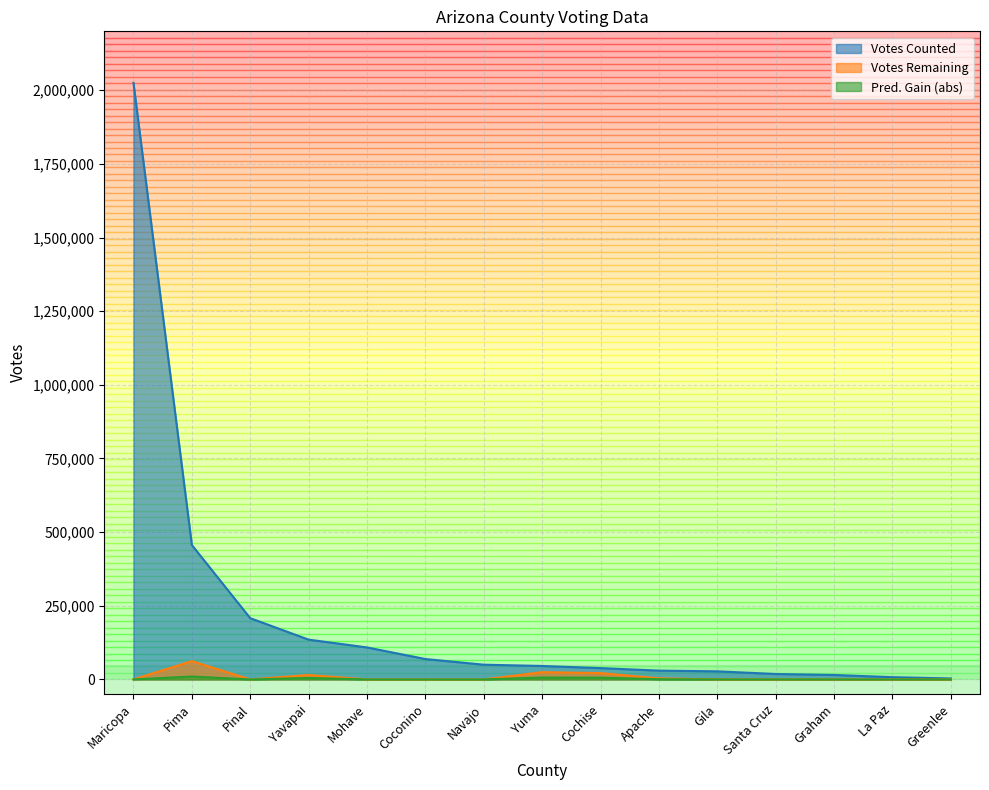

What position from the left is Pima?

2